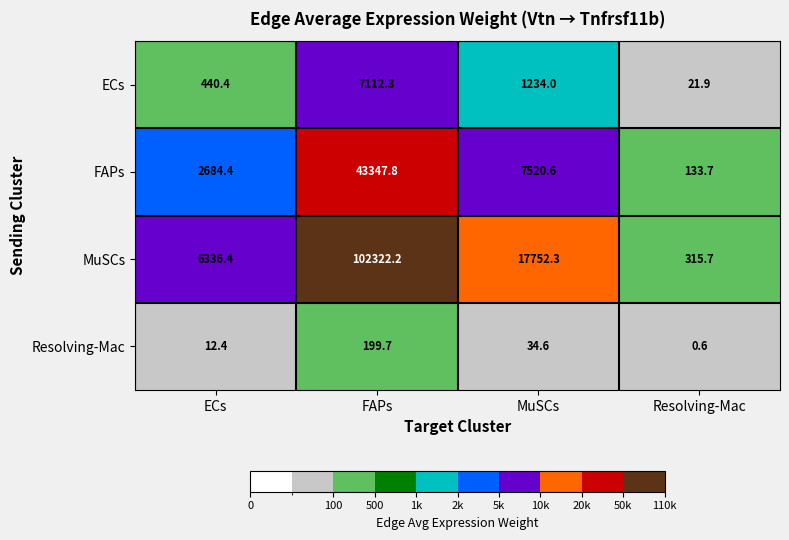

What is the sum of the ECs values at ECs and MuSCs?

1674.4